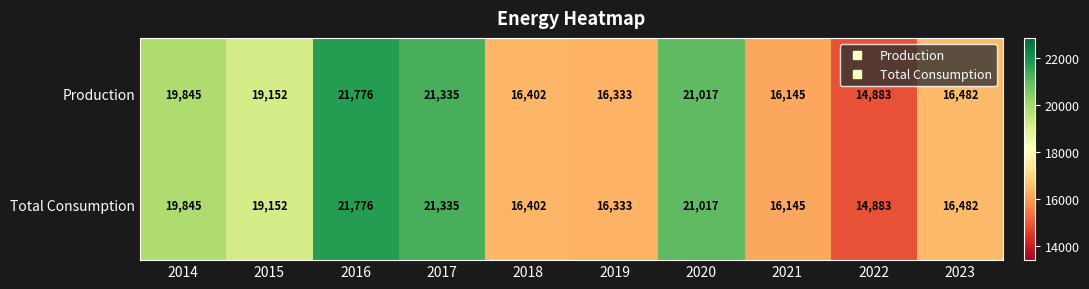

Reading right to left, transcribe all the data shown in this chart.

Production: 2023=16482	2022=14883	2021=16145	2020=21017	2019=16333	2018=16402	2017=21335	2016=21776	2015=19152	2014=19845
Total Consumption: 2023=16482	2022=14883	2021=16145	2020=21017	2019=16333	2018=16402	2017=21335	2016=21776	2015=19152	2014=19845